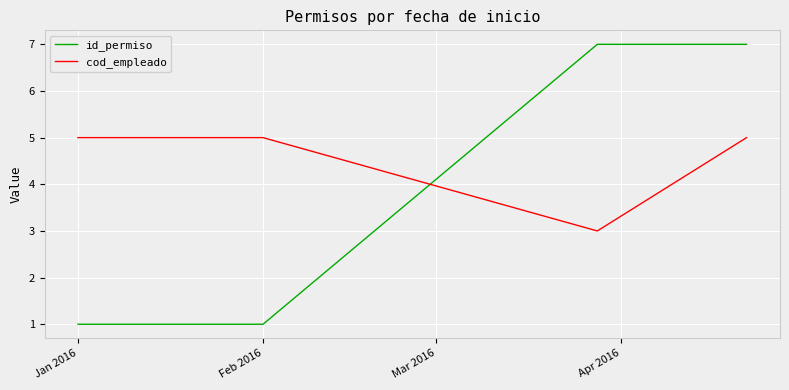

Rank the series by their maximum value, from lowest to highest.

cod_empleado, id_permiso